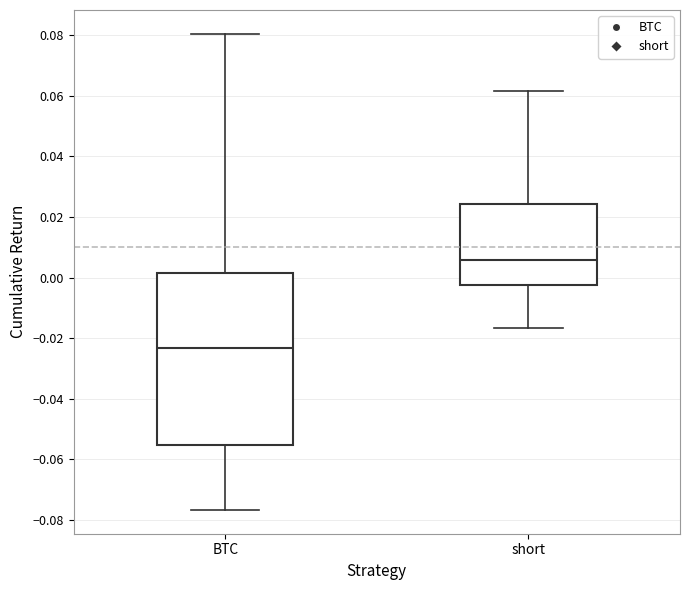

Which box has the highest median line?

short